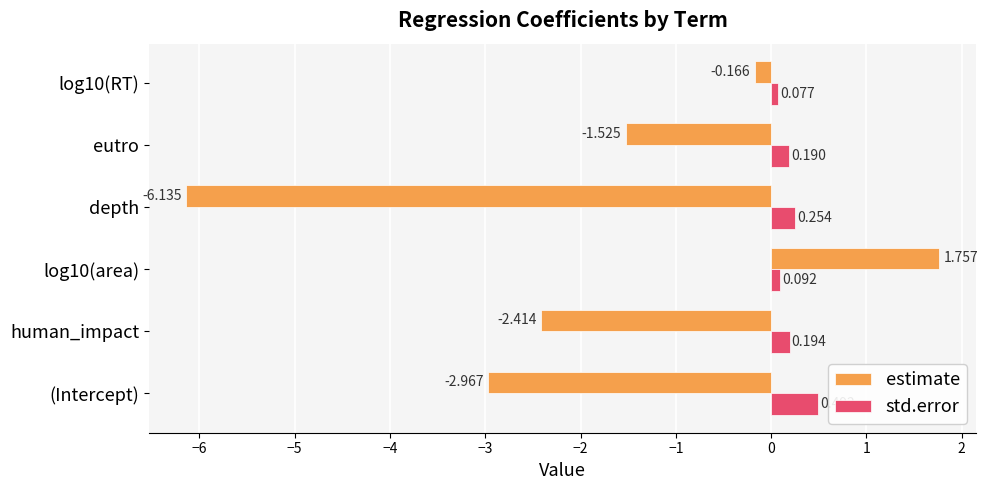

Rank the series by their average value, from highest to lowest.

std.error, estimate